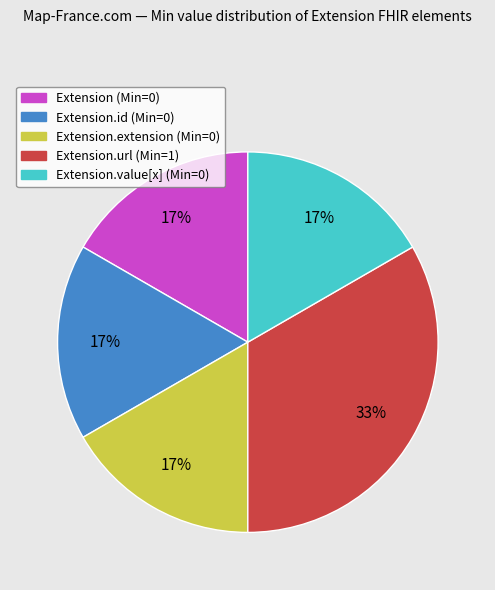

Is there any slice that represents more than half of the pie?

No